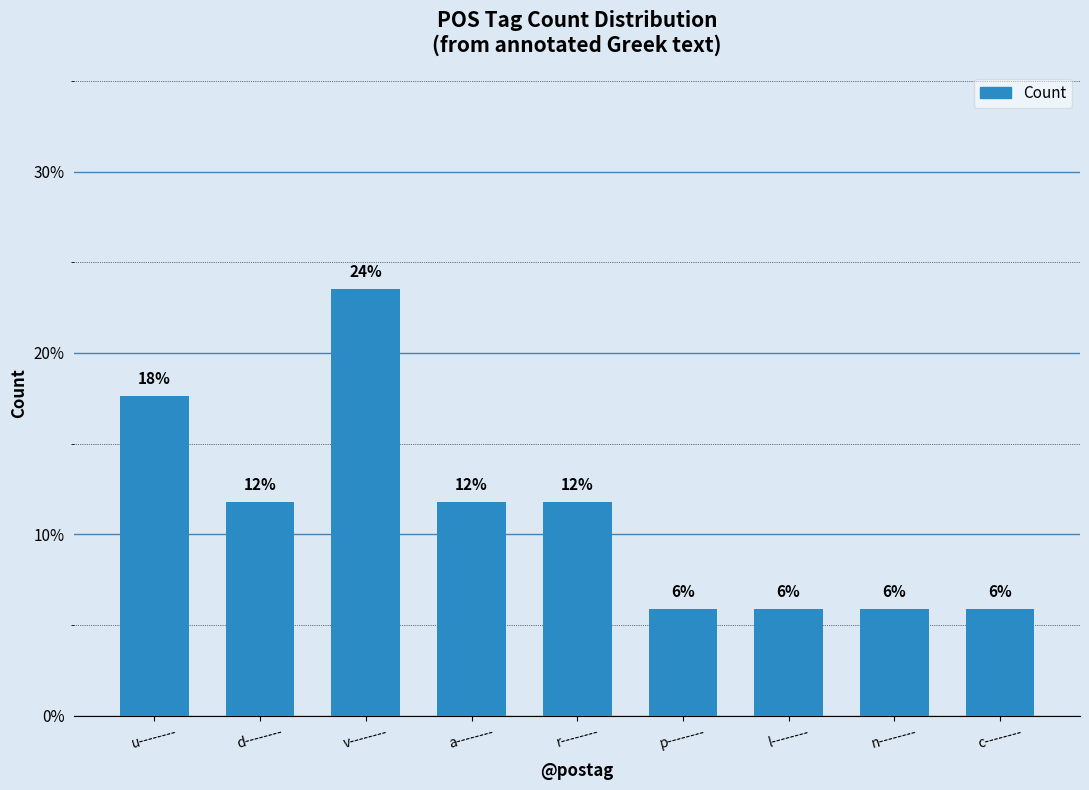

Does the chart contain any negative values?

No